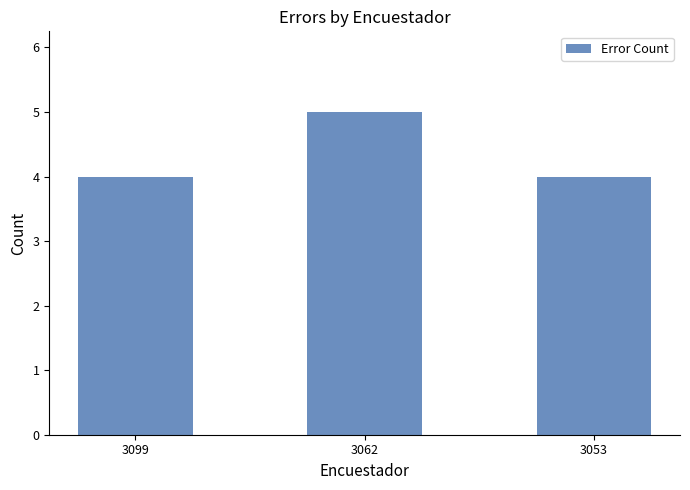

Reading left to right, list all the values displayed in this chart.

4	5	4